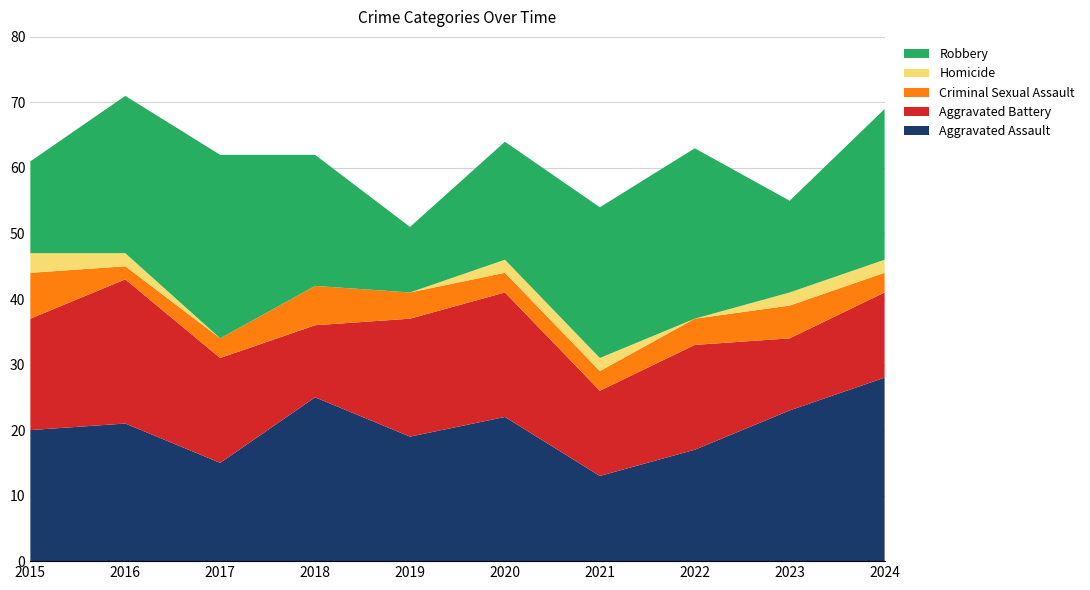

Reading right to left, extract all data points from this chart.

Aggravated Assault: 28	23	17	13	22	19	25	15	21	20
Aggravated Battery: 13	11	16	13	19	18	11	16	22	17
Criminal Sexual Assault: 3	5	4	3	3	4	6	3	2	7
Homicide: 2	2	0	2	2	0	0	0	2	3
Robbery: 23	14	26	23	18	10	20	28	24	14